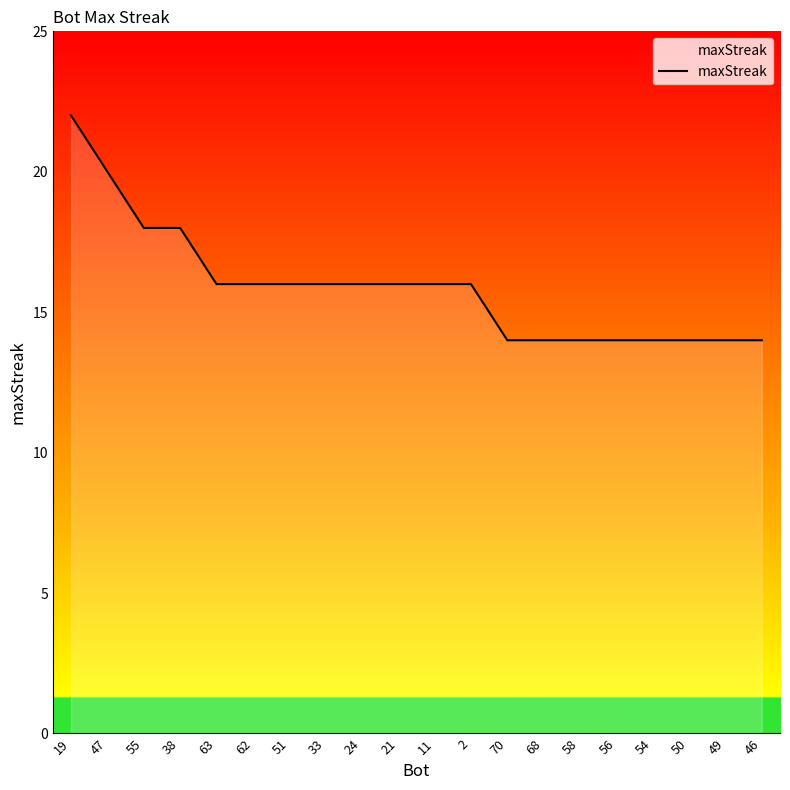

What position from the left is 46?

20